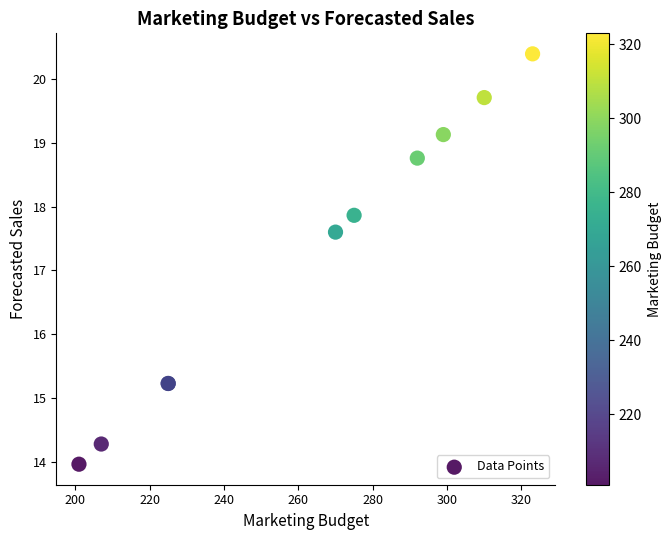

What Y value in the scatter plot is closest to 17?

17.6